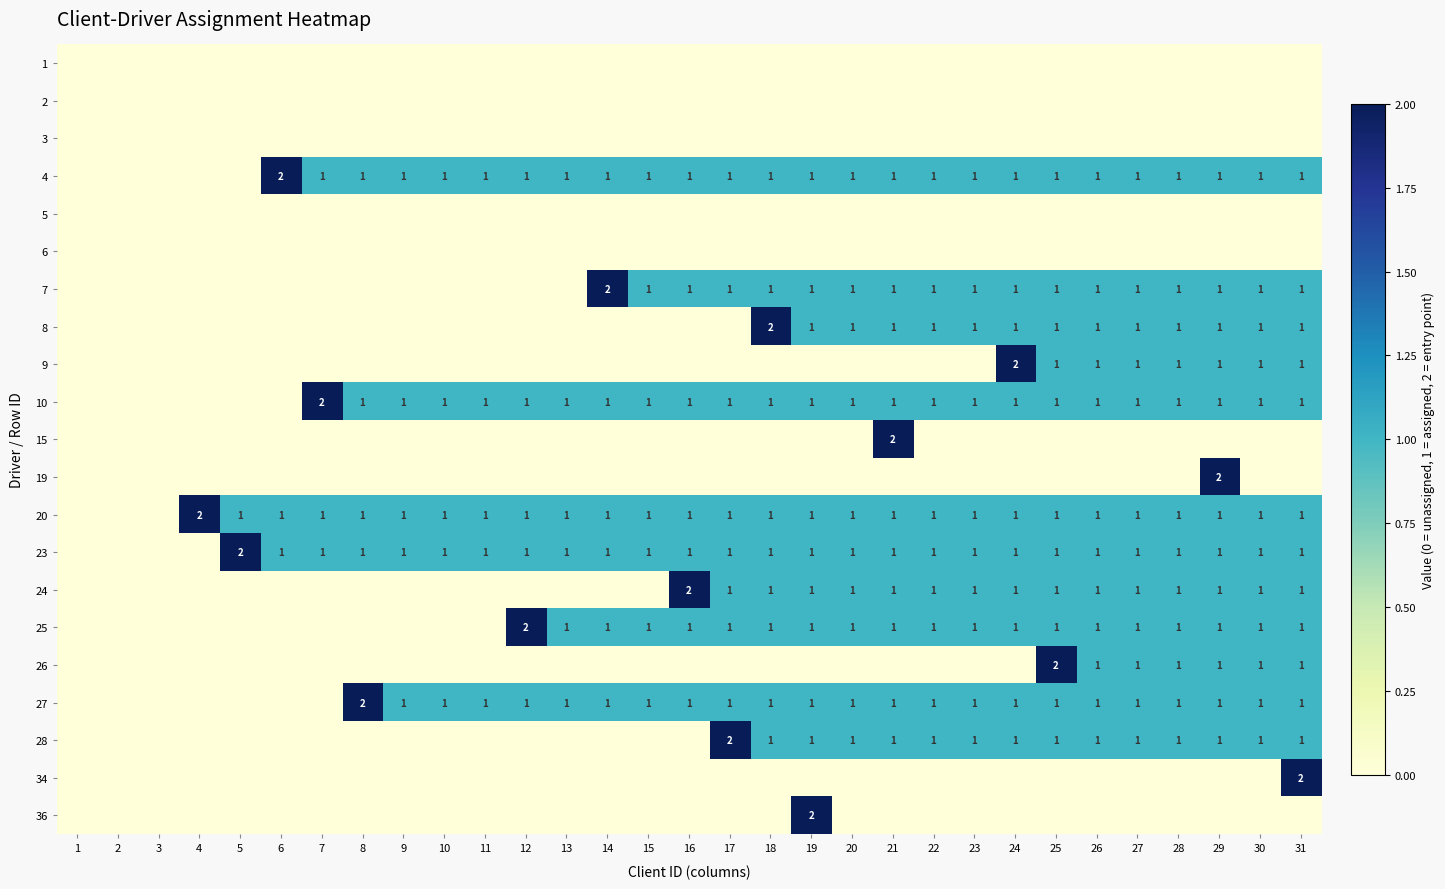

The 10 series shows 1 at 18. True or false?

True